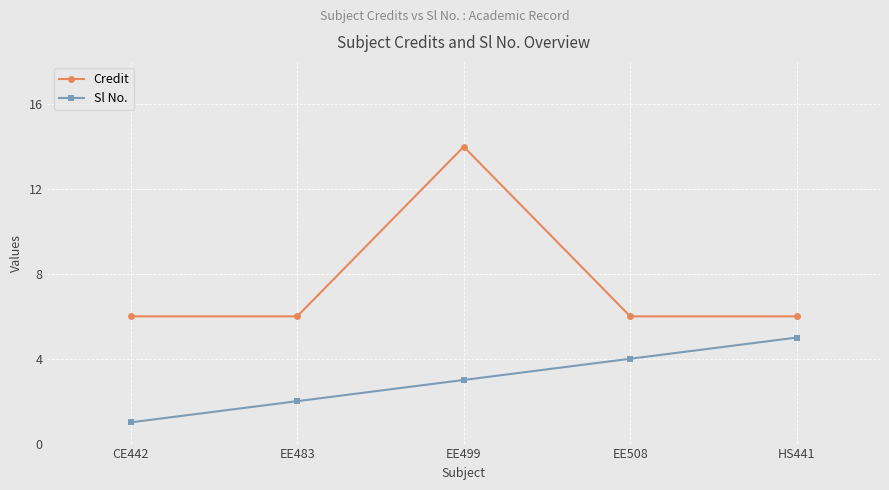

At which label does Sl No. reach its peak?

HS441